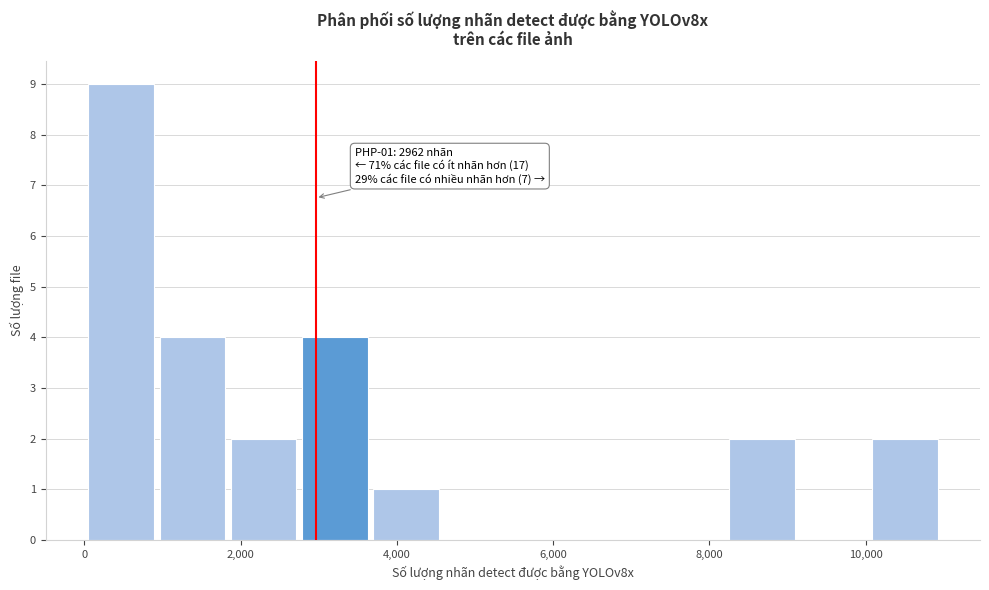

Over which range of the x-axis is the bar tallest?

0 to 1000